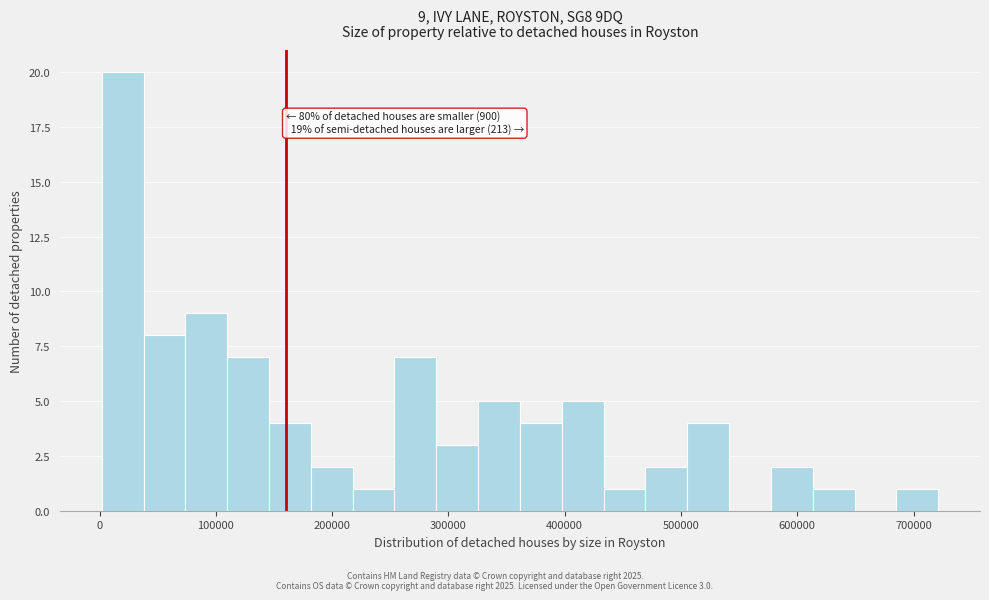

Around what value on the x-axis is the tallest bar? Give the approximate position of its centre, as read against the axis.

20000